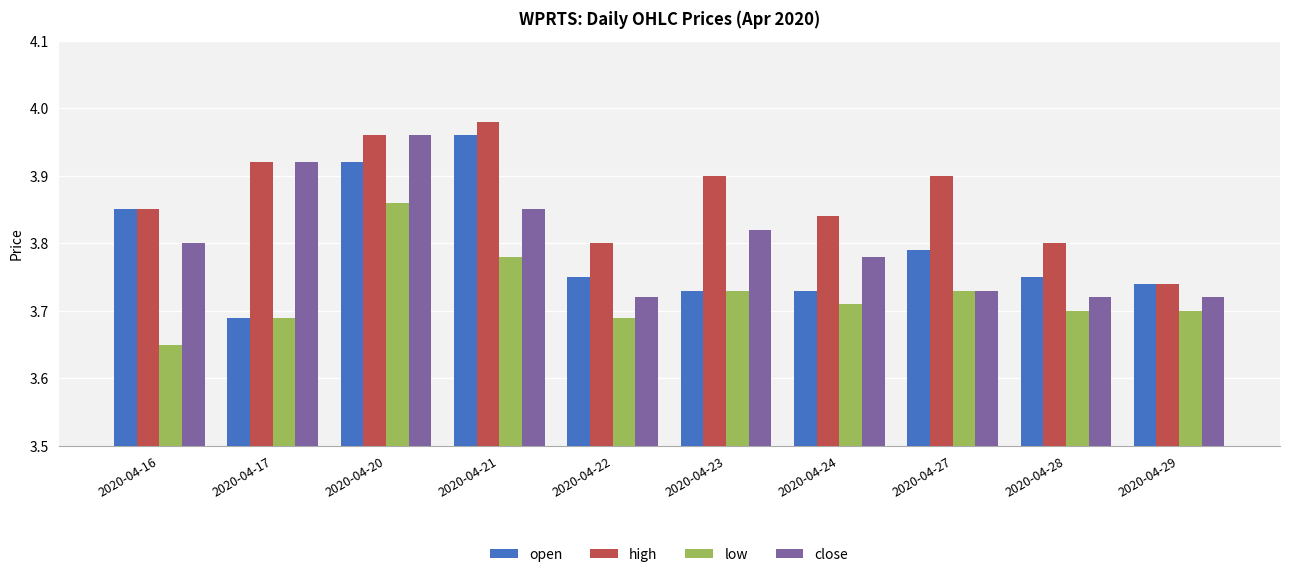

Count the number of categories in the chart.

10